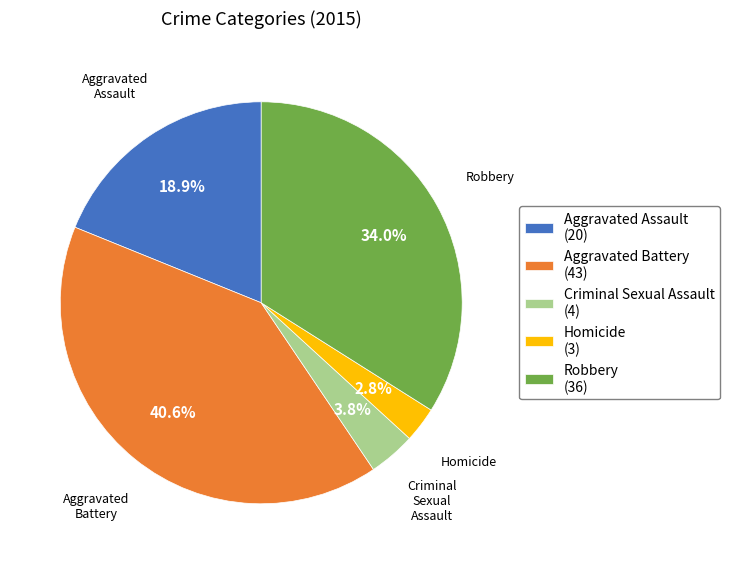

Count the number of slices in the pie.

5